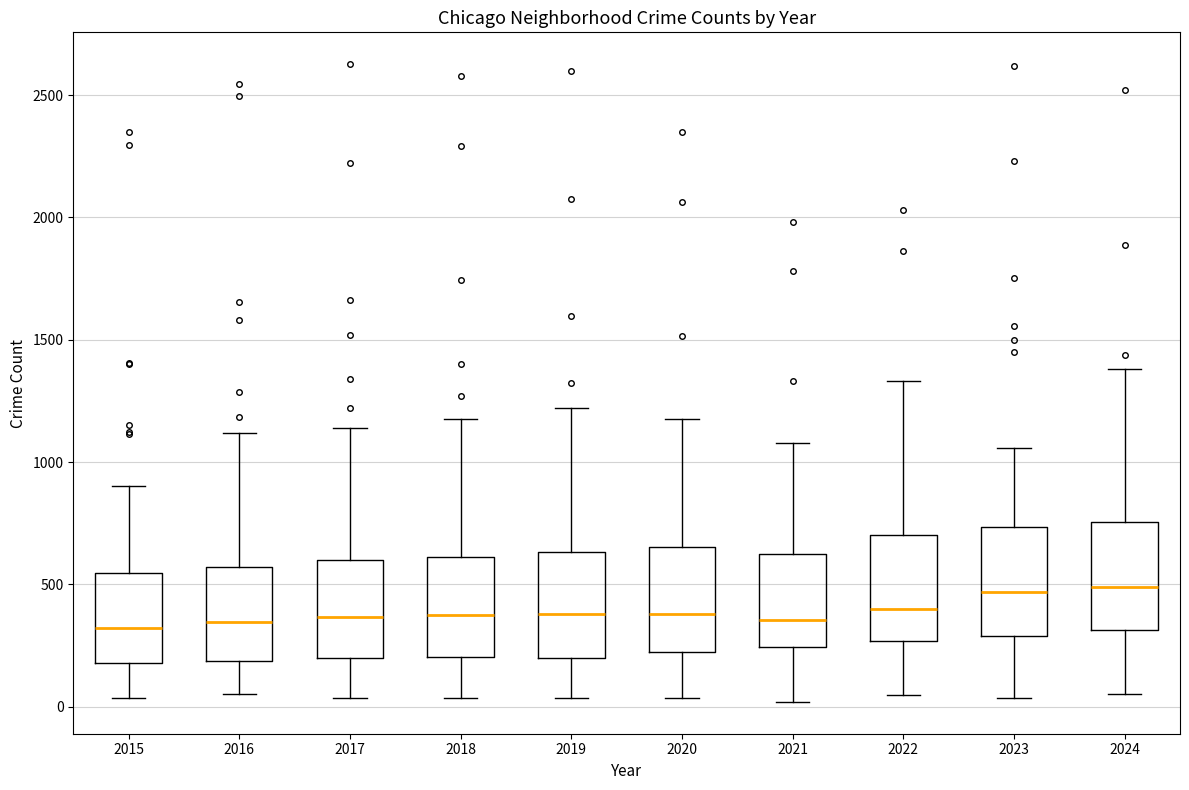

Reading left to right, transcribe this box plot: for each box, give where its median line is, the range the box spans, and where its two whiskers end, as read against the y-axis. The values are not printed on the chart, so give them approximately, as read against the axis.

2015: median 300, box 200 to 550, whiskers 50 to 900
2016: median 350, box 200 to 550, whiskers 50 to 1100
2017: median 350, box 200 to 600, whiskers 50 to 1150
2018: median 400, box 200 to 600, whiskers 50 to 1200
2019: median 400, box 200 to 650, whiskers 50 to 1200
2020: median 400, box 200 to 650, whiskers 50 to 1200
2021: median 350, box 250 to 650, whiskers 0 to 1100
2022: median 400, box 250 to 700, whiskers 50 to 1350
2023: median 450, box 300 to 750, whiskers 50 to 1050
2024: median 500, box 300 to 750, whiskers 50 to 1400